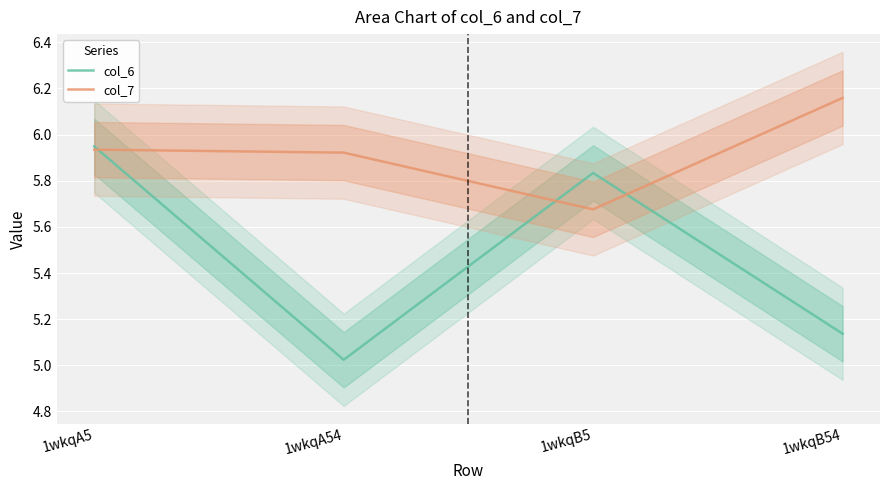

What is the lowest value of the col_7 series?

5.7